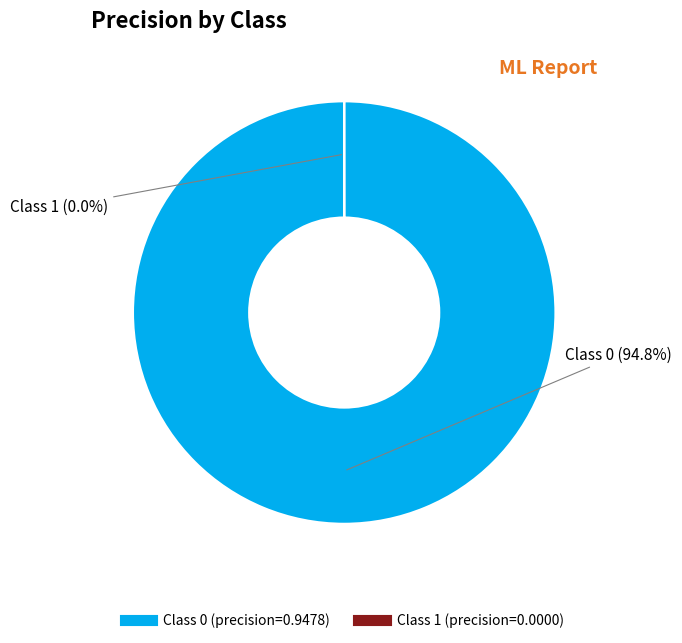

Does any single category account for the majority?

Yes